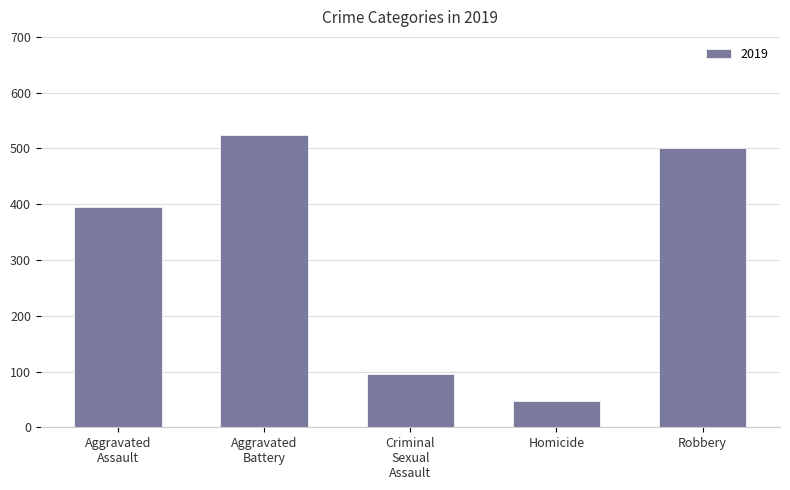

Which category has the lowest value across all series?

Homicide